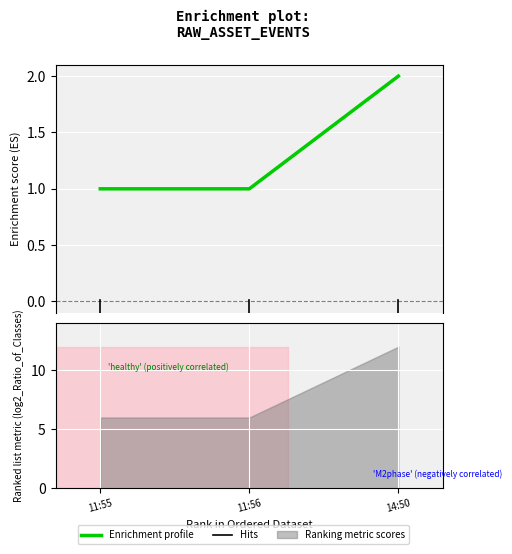

What is the smallest value displayed?

1